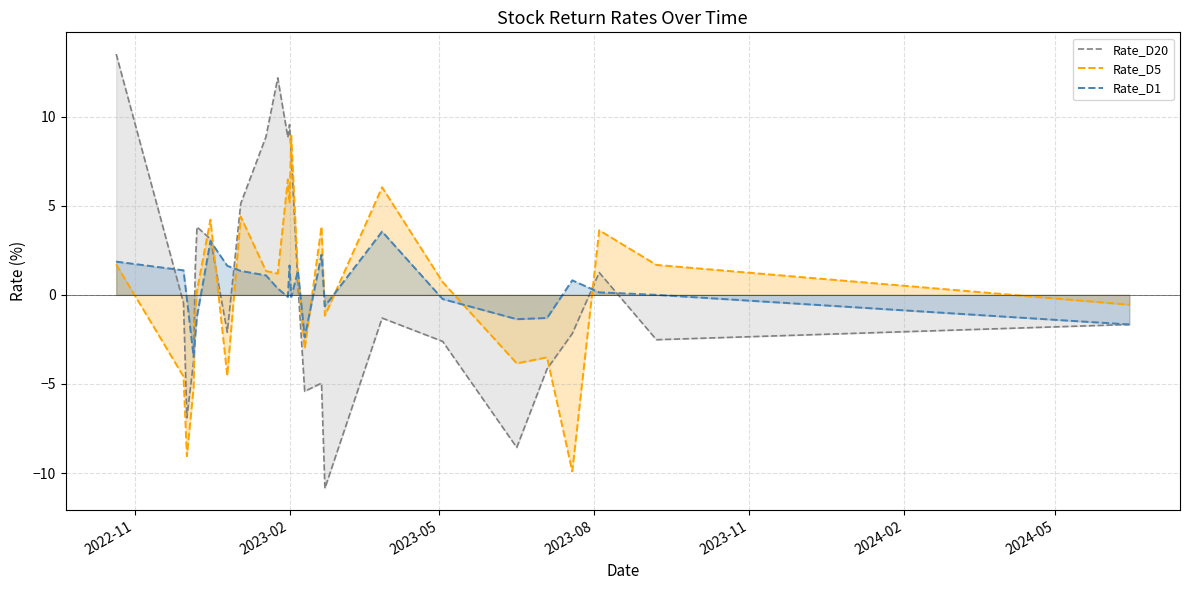

What is the value of the Rate_D1 point at the 8th from the left?

1.6